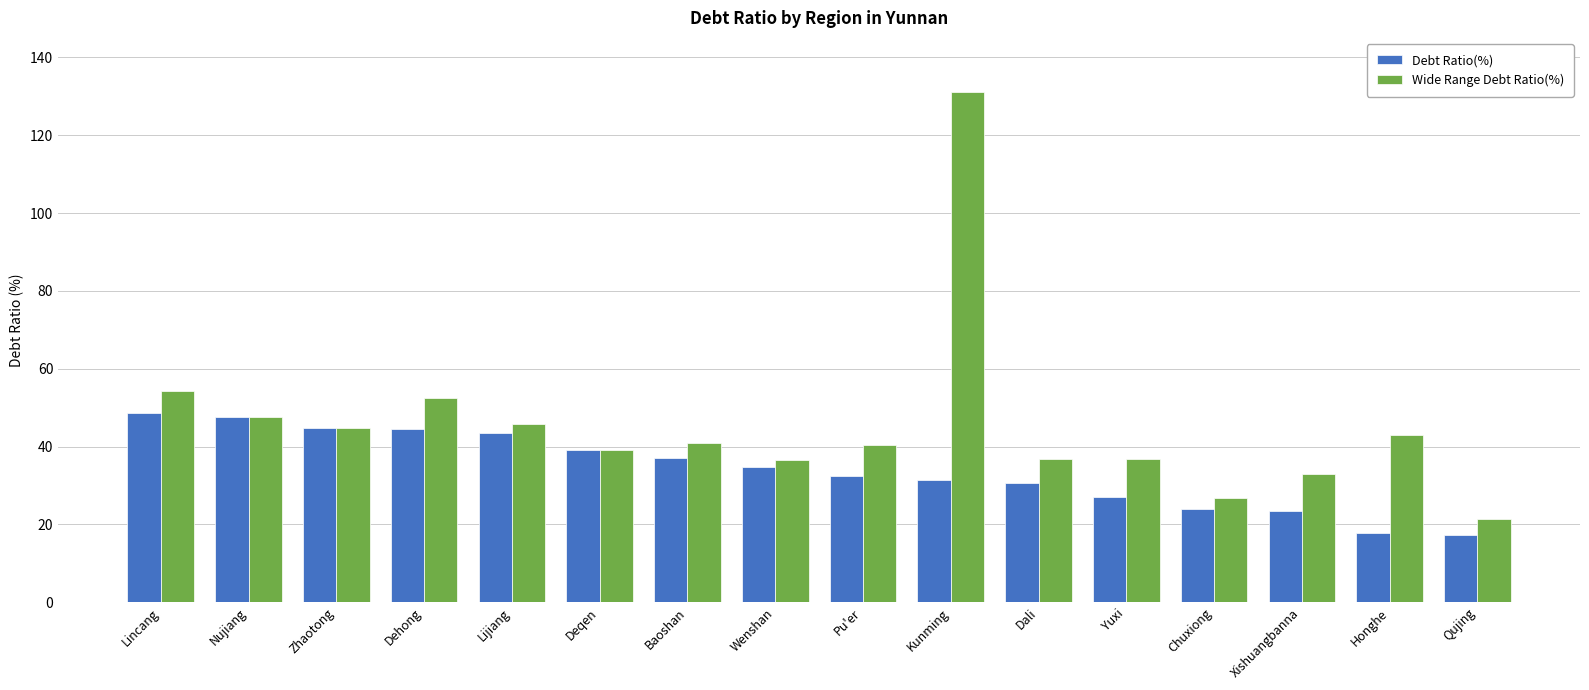

What is the sum of all Debt Ratio(%) values?

544.5